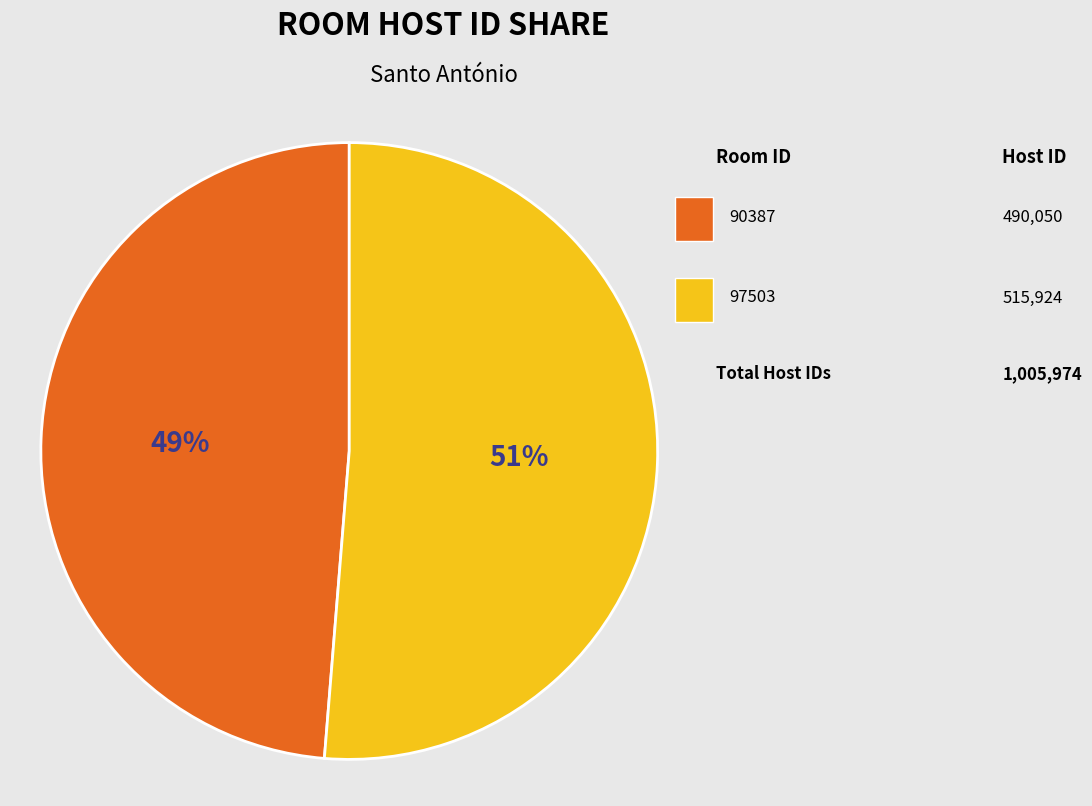

To the nearest percent, what is the average slice percentage?

50%